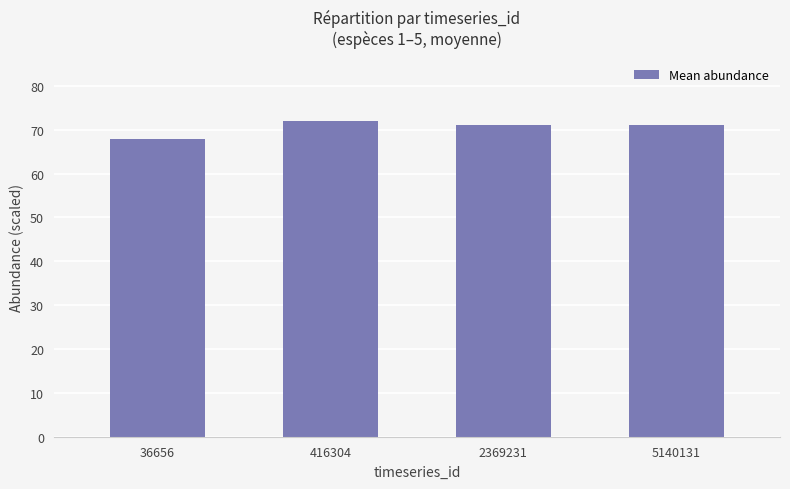

Between 36656 and 2369231, which is larger?

2369231